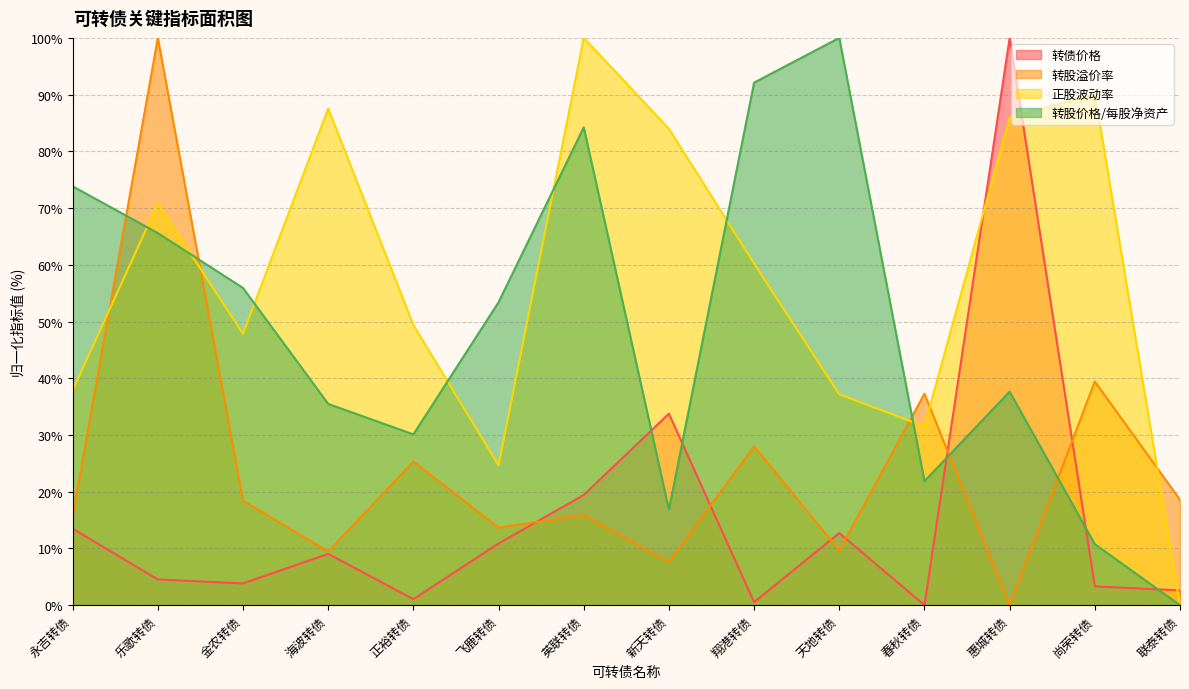

After their last crossing, which series has the higher values: 转股溢价率 or 转债价格?

转股溢价率